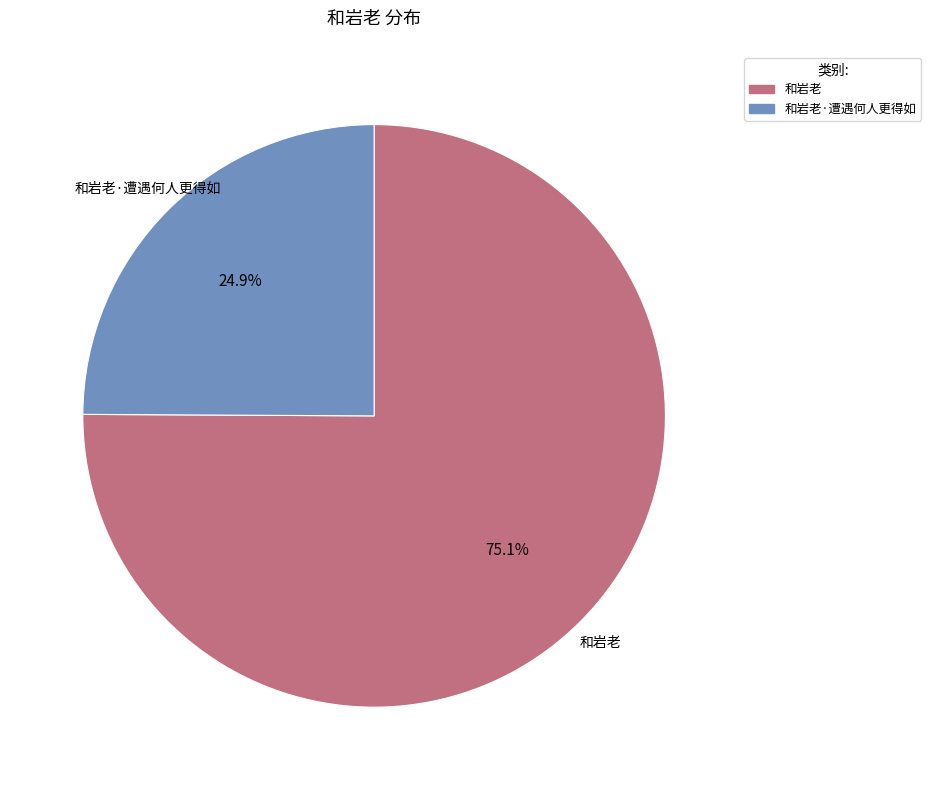

Which slice is the largest?

和岩老